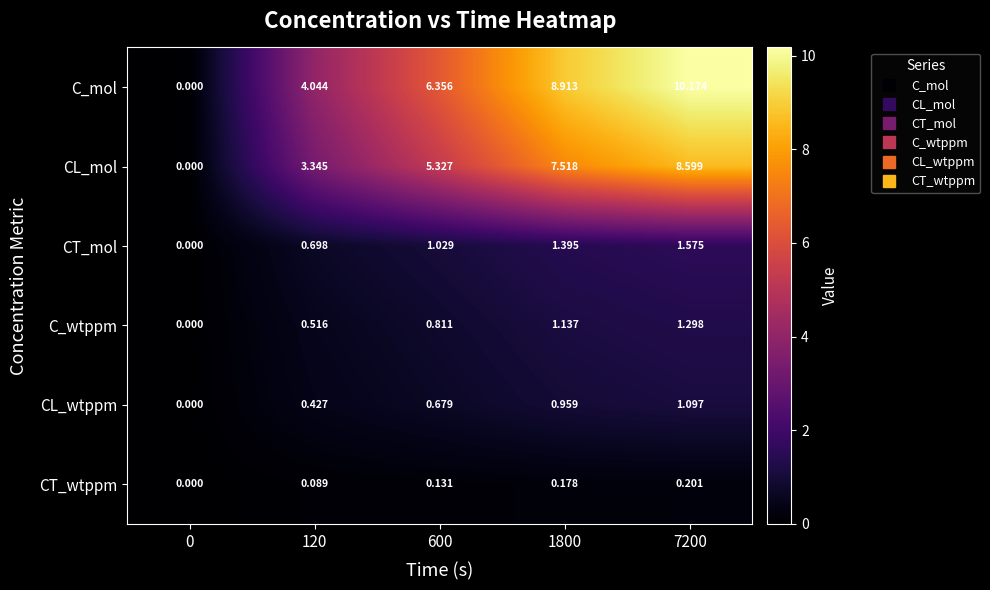

Is the value of CL_wtppm at 600 greater than the value of CT_mol at 1800?

No